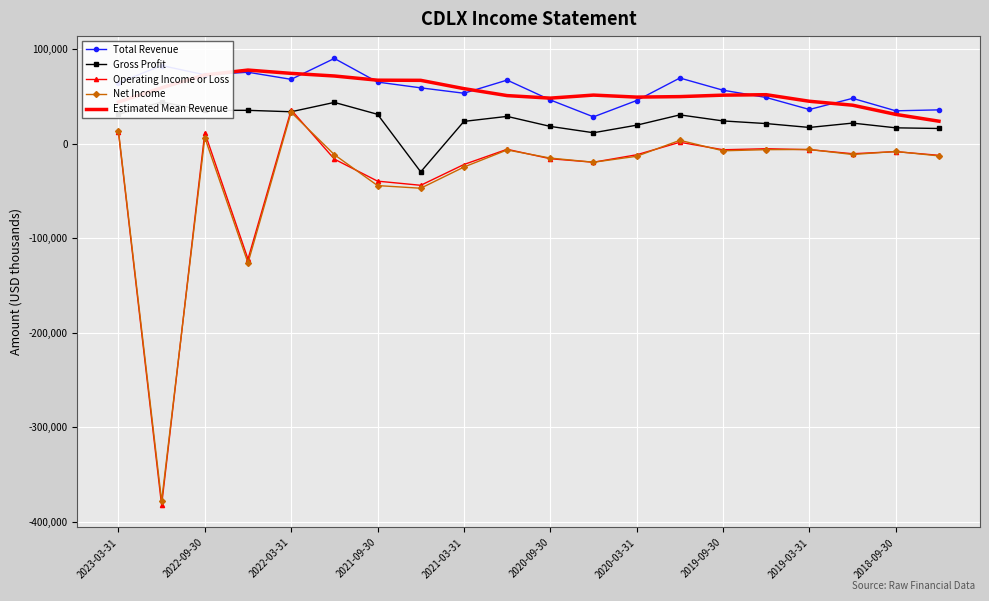

Reading right to left, what are all the values shown in this chart?

Total Revenue: 35600	34600	47800	36000	48700	56400	69300	45500	28200	46100	67100	53200	58900	65000	90000	67900	75400	72700	82500	64300
Gross Profit: 15900	16600	21600	17000	21100	23900	30300	19400	11400	18100	28700	23400	-30000	30900	43500	33600	35100	35100	43900	30900
Operating Income or Loss: -12500	-8600	-10800	-6500	-5500	-6600	1300	-11900	-19800	-16100	-6100	-22200	-44200	-39800	-16500	35600	-122300	11500	-382600	12200
Net Income: -13100	-8400	-11600	-6300	-6500	-7700	3400	-13500	-19800	-15400	-6800	-24900	-47300	-44500	-11800	33000	-126300	6300	-378300	13600
Estimated Mean Revenue: 23600	30800	40540	44700	51640	51180	49620	49100	51240	48020	50700	58060	66840	67000	71440	74200	77700	72560	58980	43900